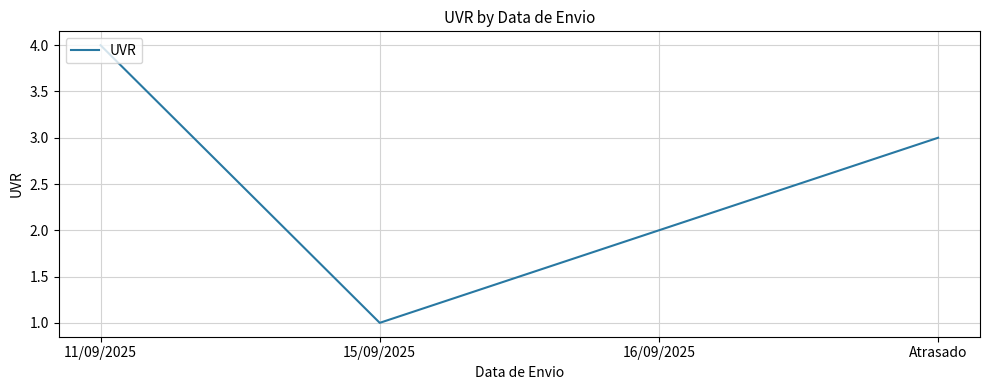

What is the sum of the values at 16/09/2025 and Atrasado?

5